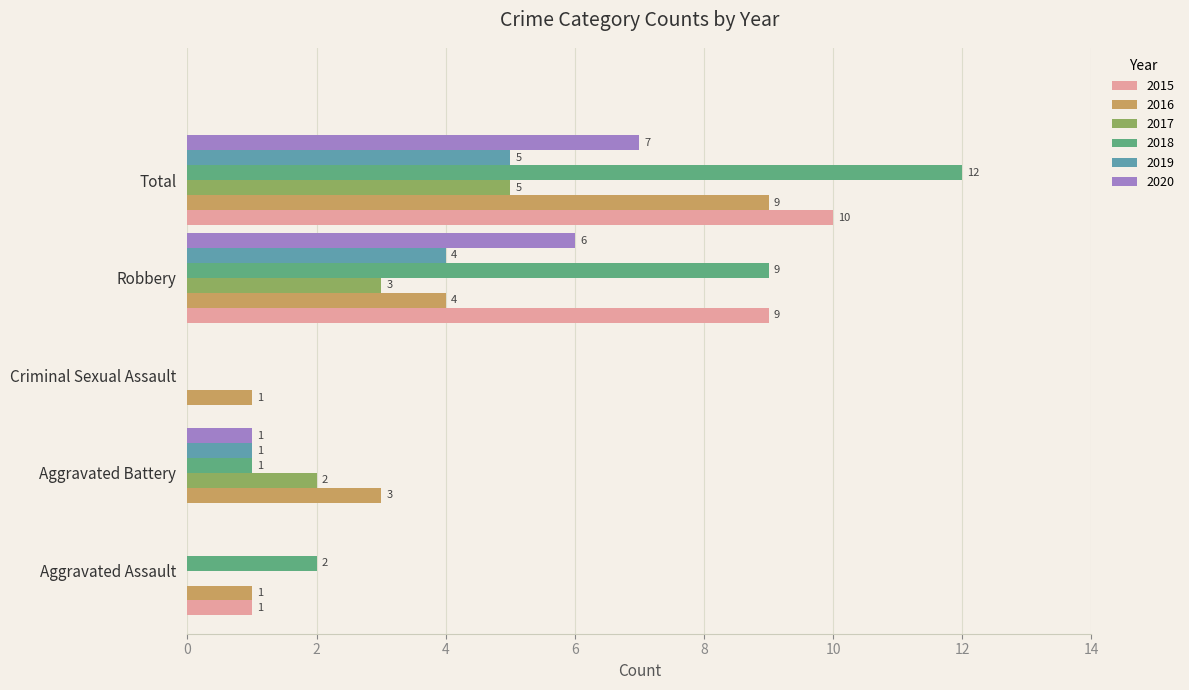

Is the value of 2019 at Total greater than the value of 2017 at Aggravated Battery?

Yes